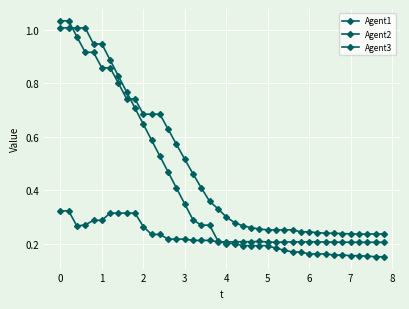

True or false: Agent2 has more than 2 interior local peaks.

False